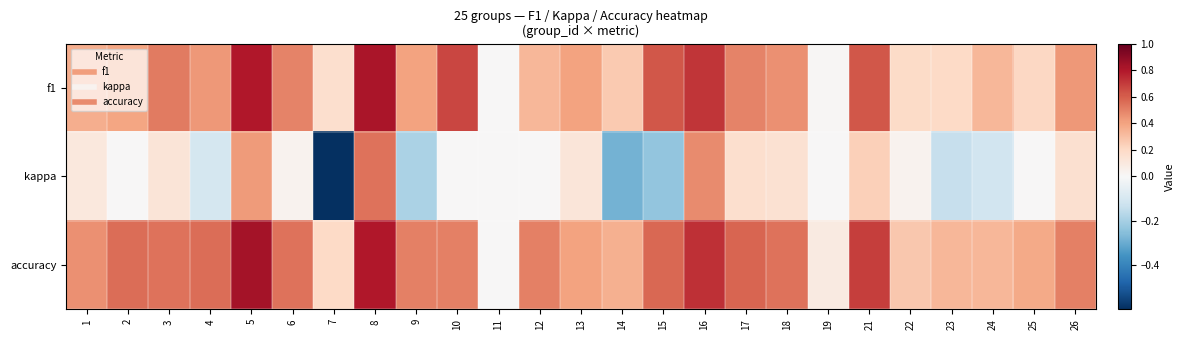

Reading left to right, list all the values displayed in this chart.

f1: 1=0.4	2=0.4	3=0.5	4=0.4	5=0.8	6=0.5	7=0.2	8=0.8	9=0.4	10=0.7	11=0.0	12=0.3	13=0.4	14=0.3	15=0.6	16=0.7	17=0.5	18=0.5	19=0.0	21=0.6	22=0.2	23=0.2	24=0.3	25=0.2	26=0.4
kappa: 1=0.1	2=0.0	3=0.1	4=-0.1	5=0.4	6=0.0	7=-0.6	8=0.5	9=-0.2	10=0.0	11=0.0	12=0.0	13=0.1	14=-0.3	15=-0.2	16=0.5	17=0.2	18=0.2	19=0.0	21=0.2	22=0.0	23=-0.1	24=-0.1	25=0.0	26=0.2
accuracy: 1=0.5	2=0.6	3=0.5	4=0.6	5=0.8	6=0.5	7=0.2	8=0.8	9=0.5	10=0.5	11=0.0	12=0.5	13=0.4	14=0.4	15=0.6	16=0.7	17=0.6	18=0.5	19=0.1	21=0.7	22=0.3	23=0.3	24=0.3	25=0.4	26=0.5